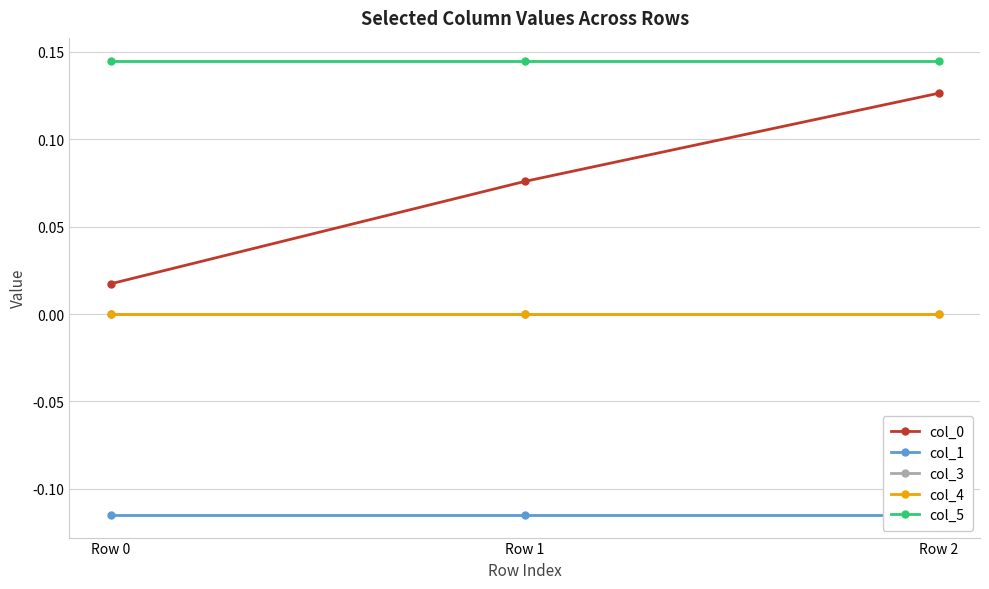

List the series in order of their peak value, lowest first.

col_1, col_3, col_4, col_0, col_5